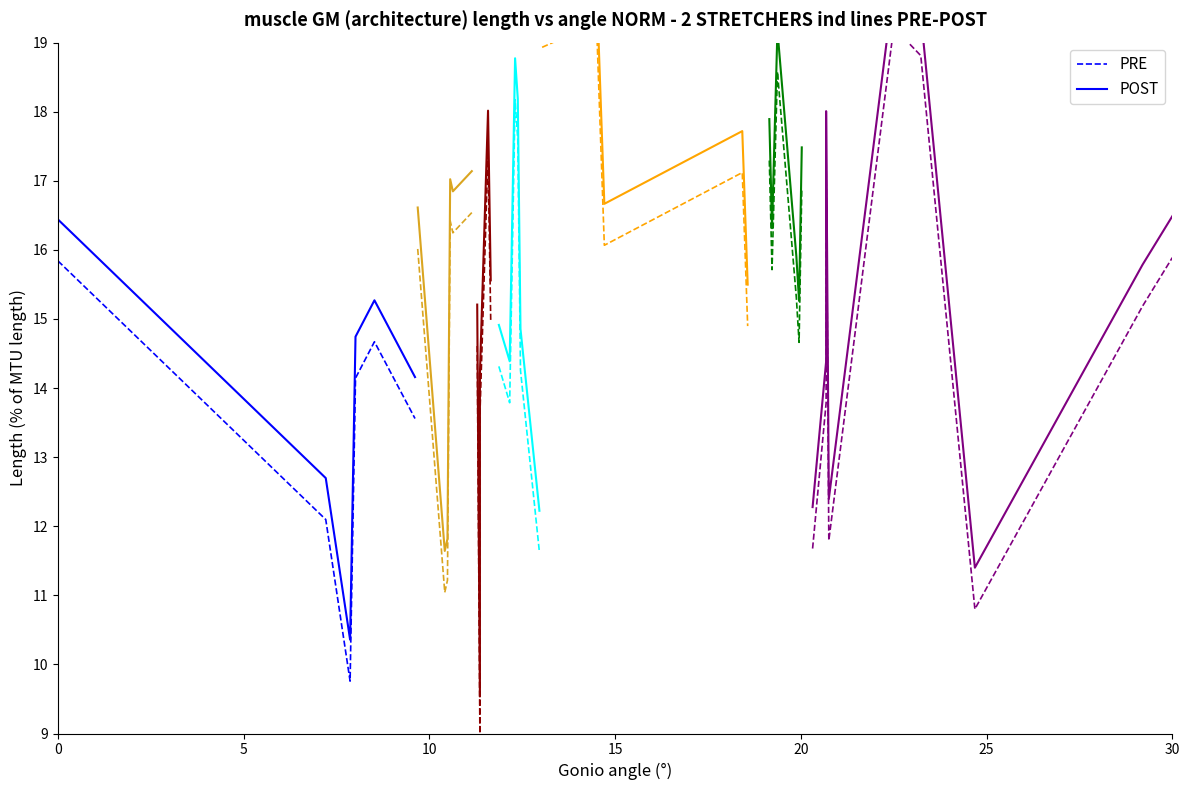

In PRE, how many points are lower than both neighbors (excluding endpoints)?

1